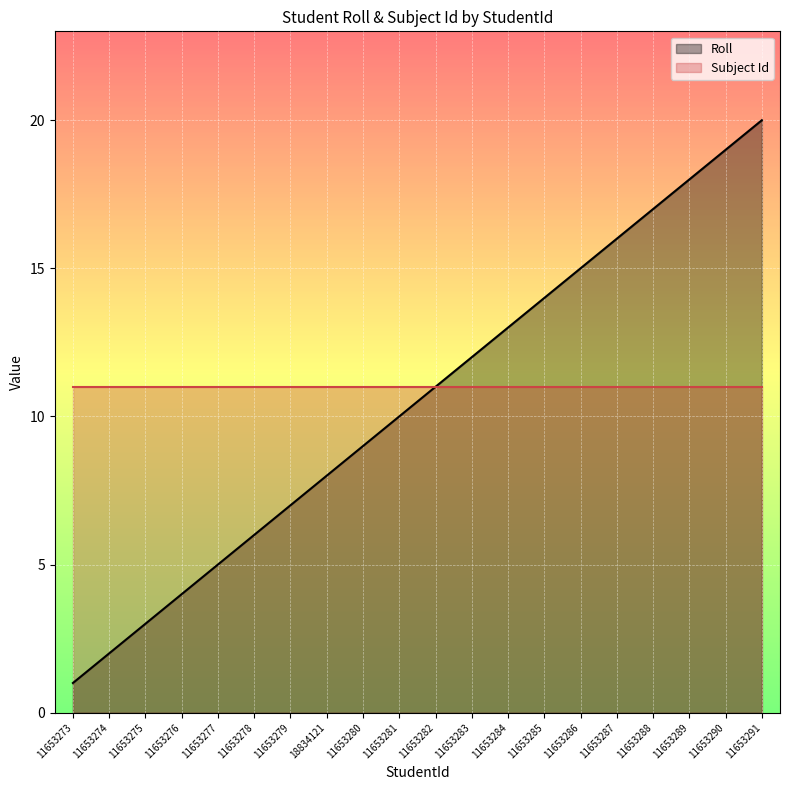

What are all the series names shown in the legend?

Roll, Subject Id